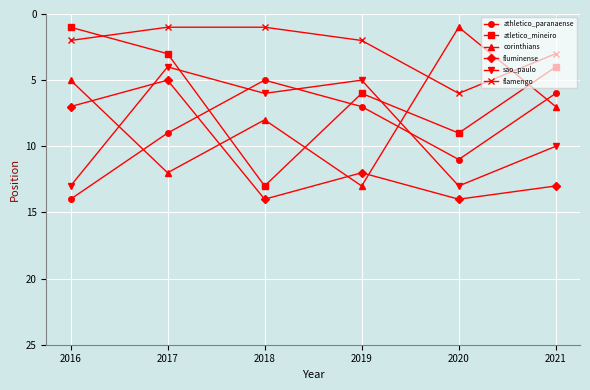

Is it true that atletico_mineiro equals 13 at 2018?

True